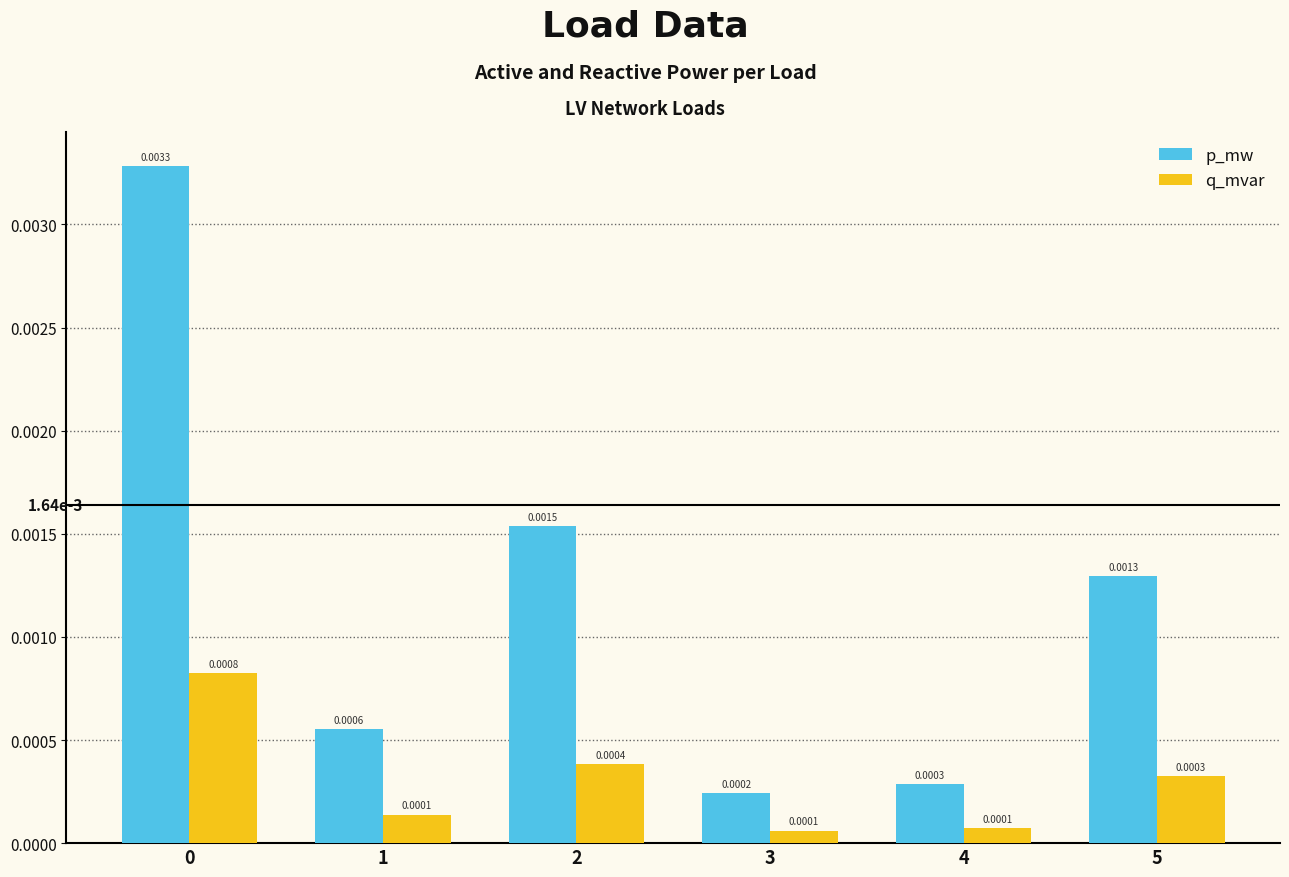

How many groups of bars are there?

6